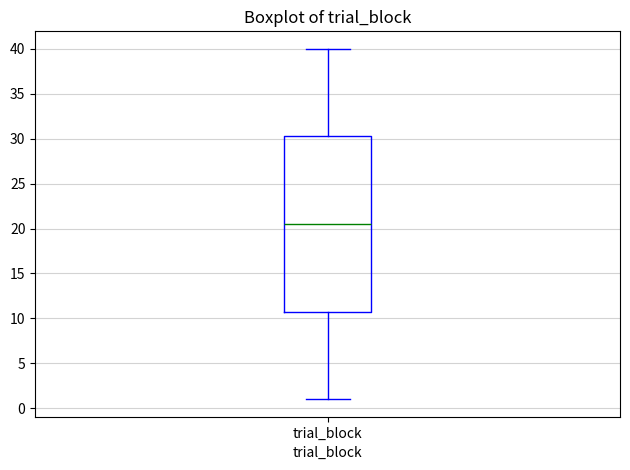

Where is the upper edge of the box for trial_block on the y-axis? The values are not printed on the chart, so give them approximately, as read against the axis.

30.5